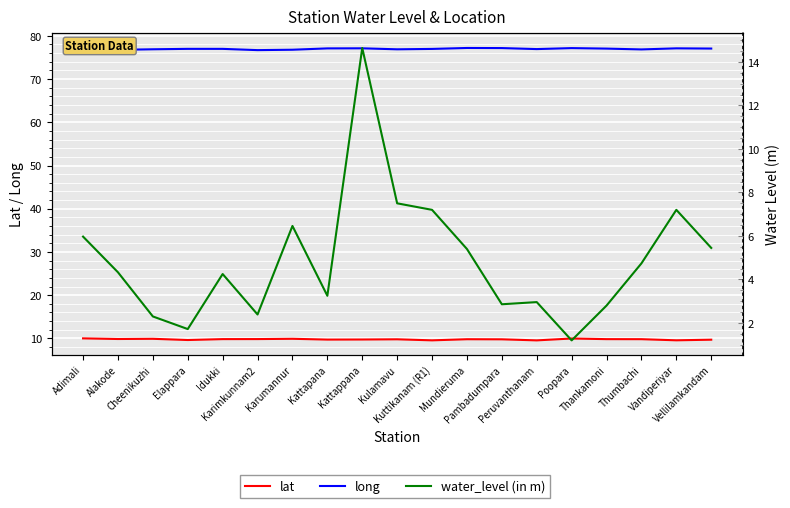

What position from the right is Vellilamkandam?

1